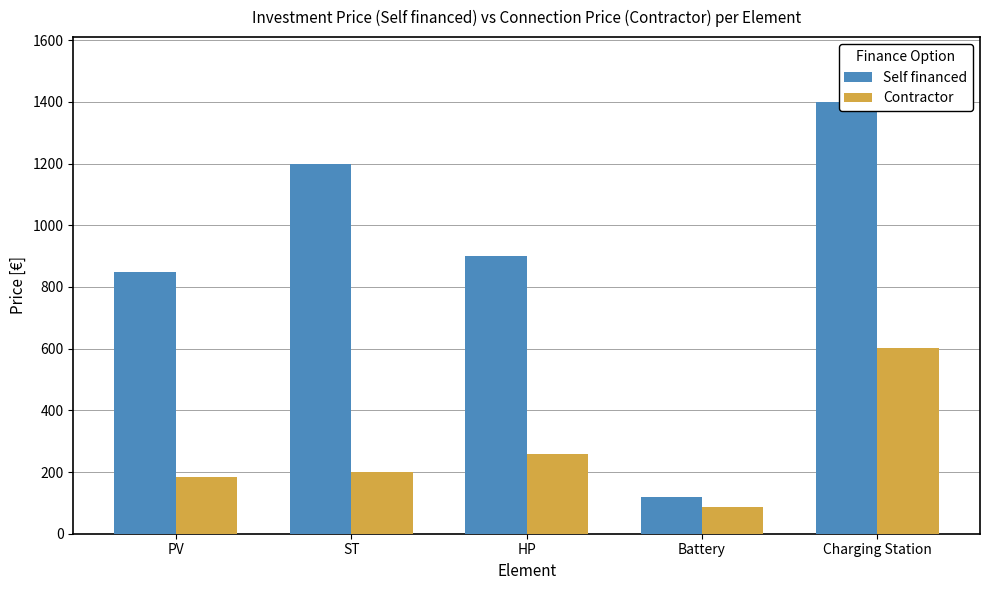

At which label does Self financed first exceed 900?

ST